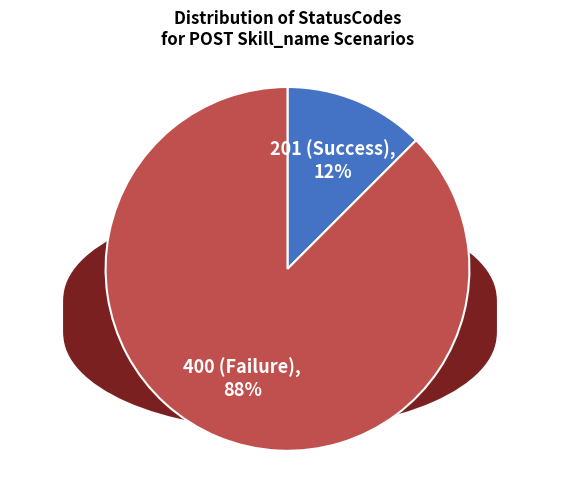

Rank the categories by value from highest to lowest.

400 (Failure), 201 (Success)